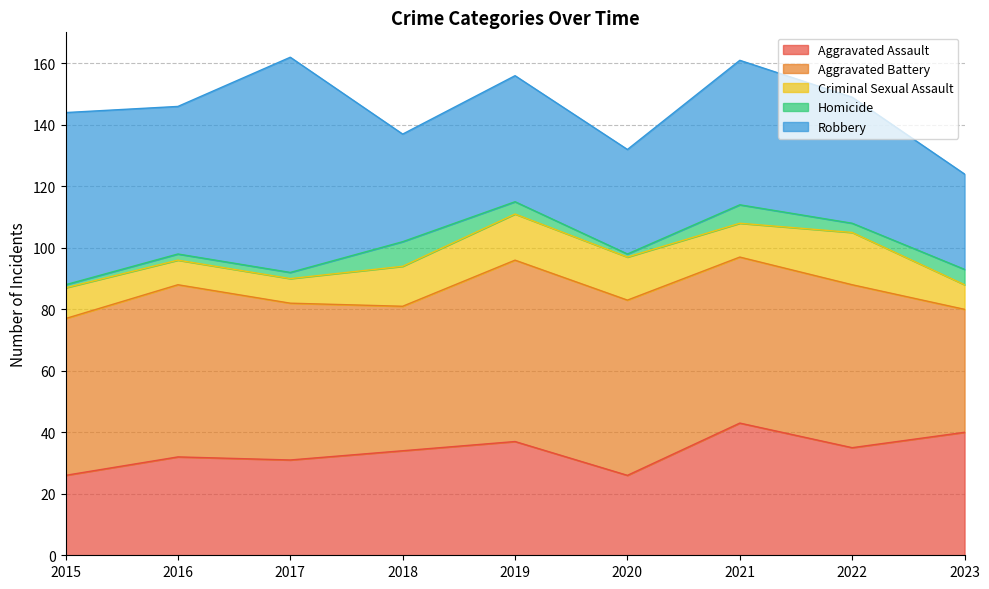

Which series has the largest total across all categories?

Aggravated Battery